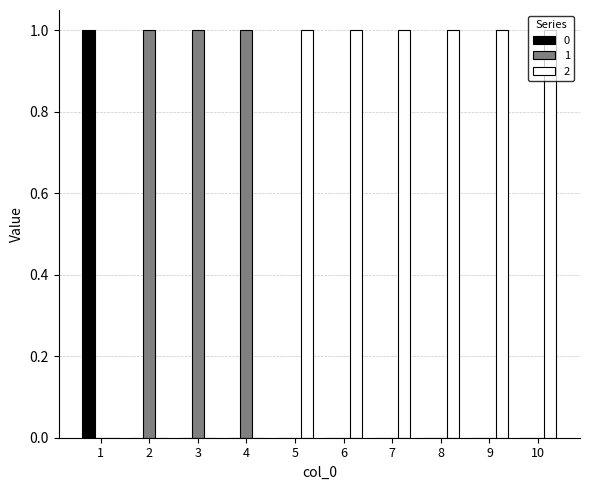

Reading left to right, transcribe all the data shown in this chart.

0: 1=1	2=0	3=0	4=0	5=0	6=0	7=0	8=0	9=0	10=0
1: 1=0	2=1	3=1	4=1	5=0	6=0	7=0	8=0	9=0	10=0
2: 1=0	2=0	3=0	4=0	5=1	6=1	7=1	8=1	9=1	10=1